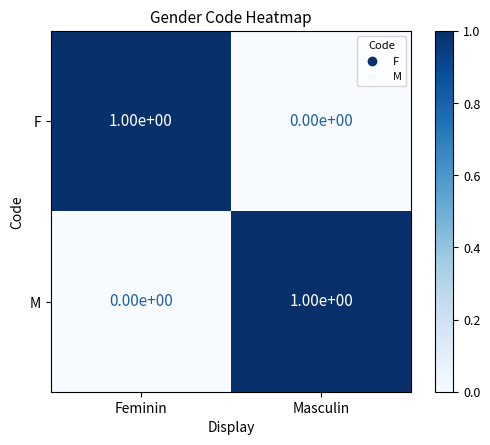

Rank the series at Masculin from highest to lowest value.

M, F